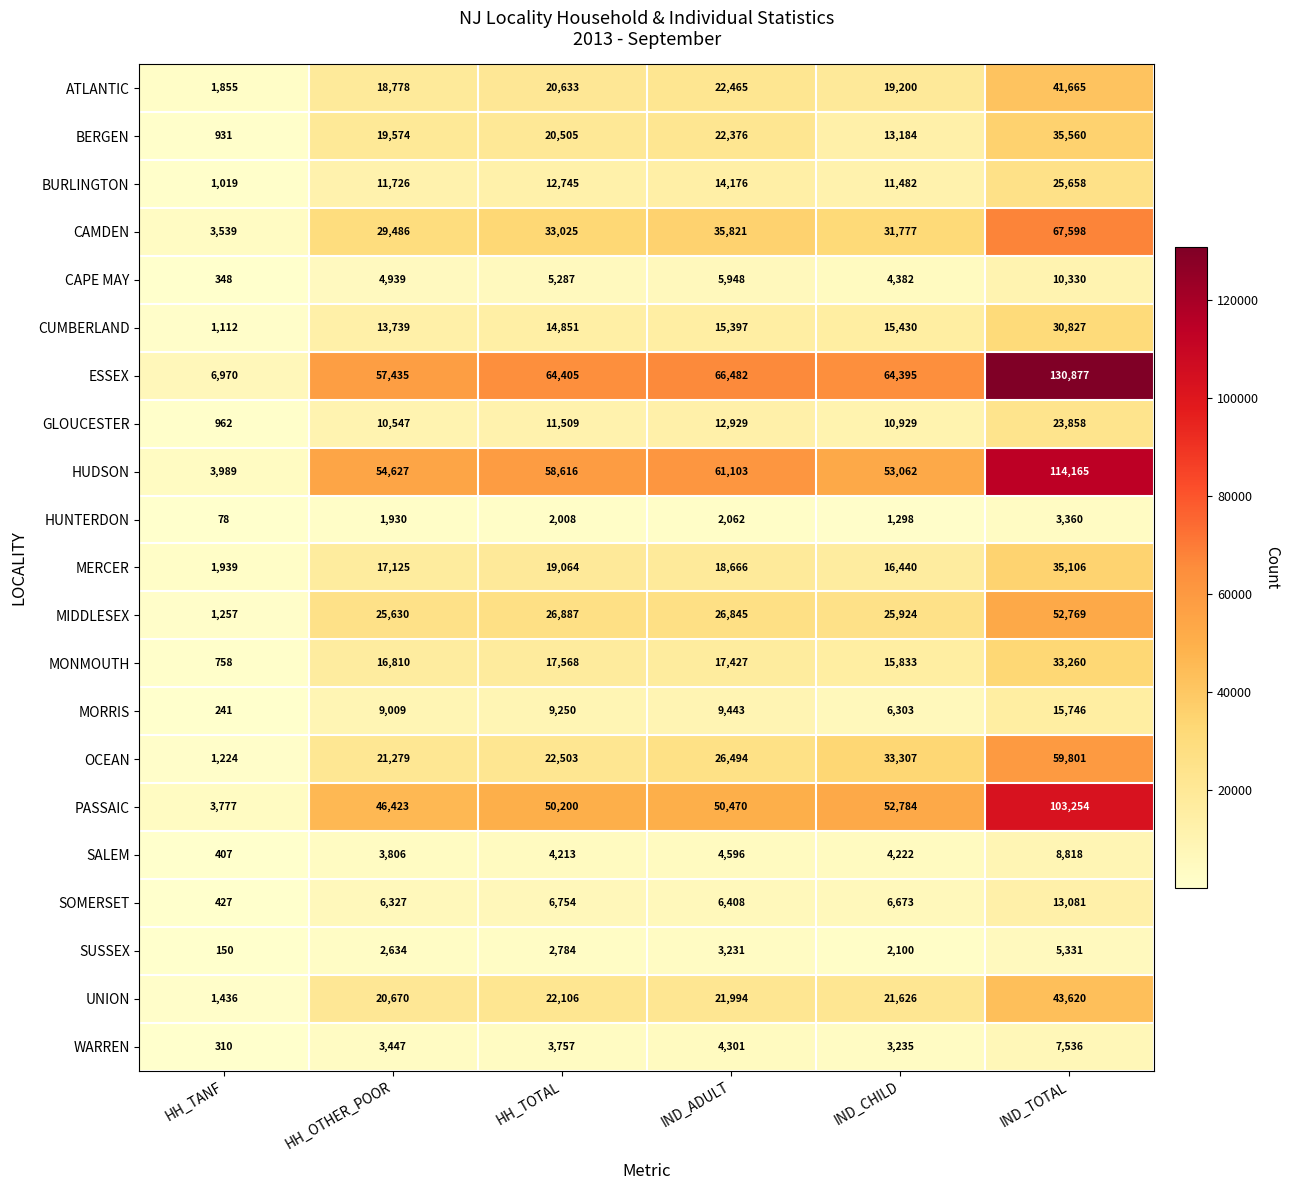

What is the sum of the HUNTERDON values at IND_CHILD and IND_ADULT?

3360